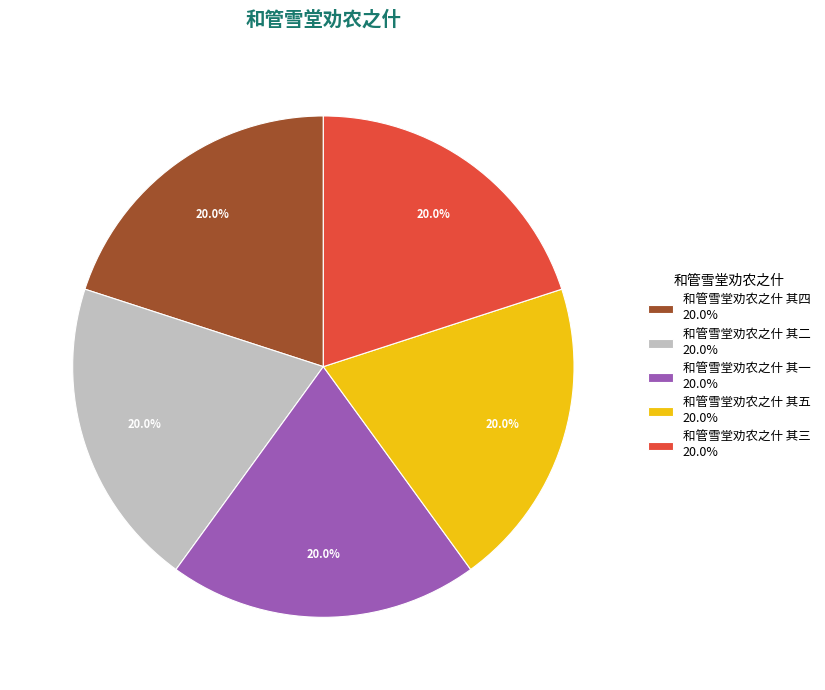

Approximately how many times larger is the value at 和管雪堂劝农之什 其二 20.0% compared to 和管雪堂劝农之什 其五 20.0%?

1.0